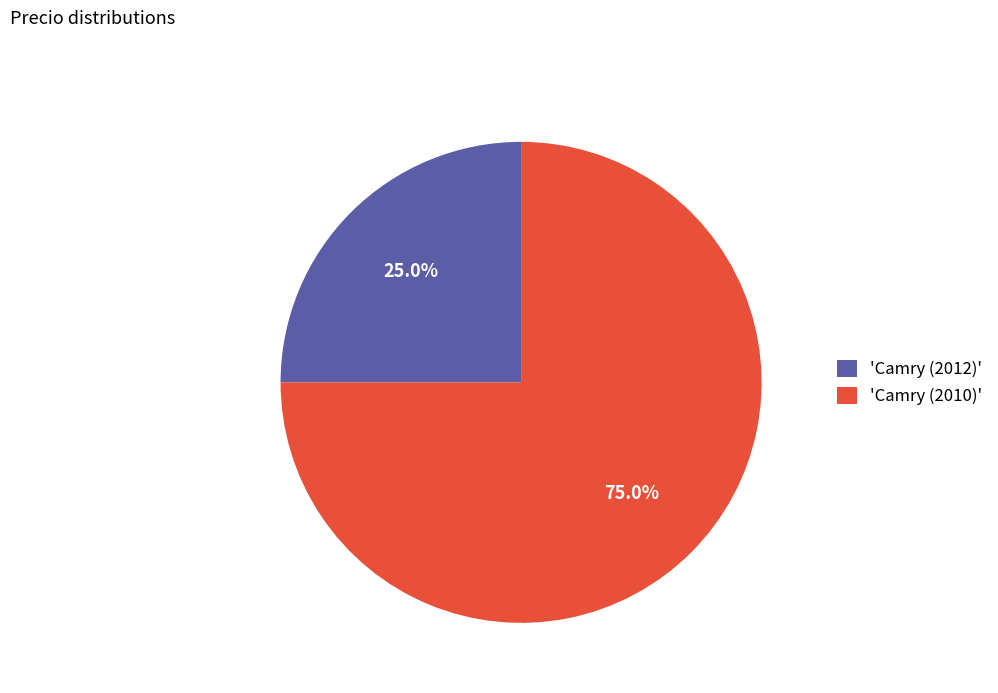

To the nearest percent, what is the difference between the largest and smallest slice percentages?

50%